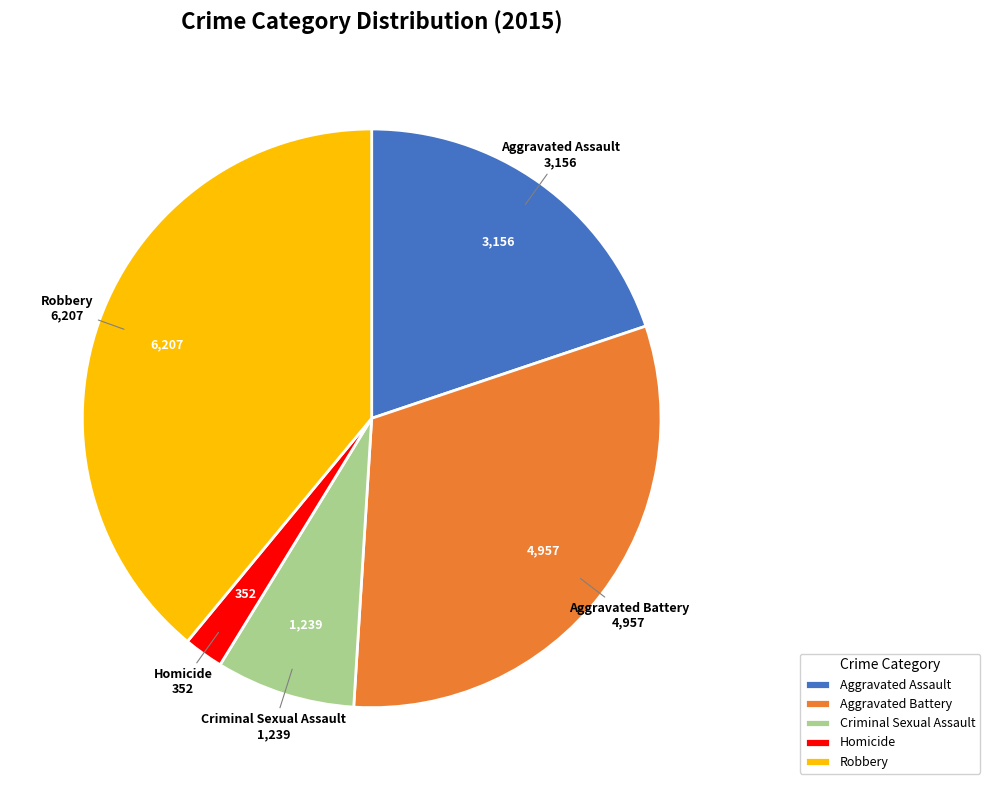

Is Aggravated Battery the majority of the pie?

No